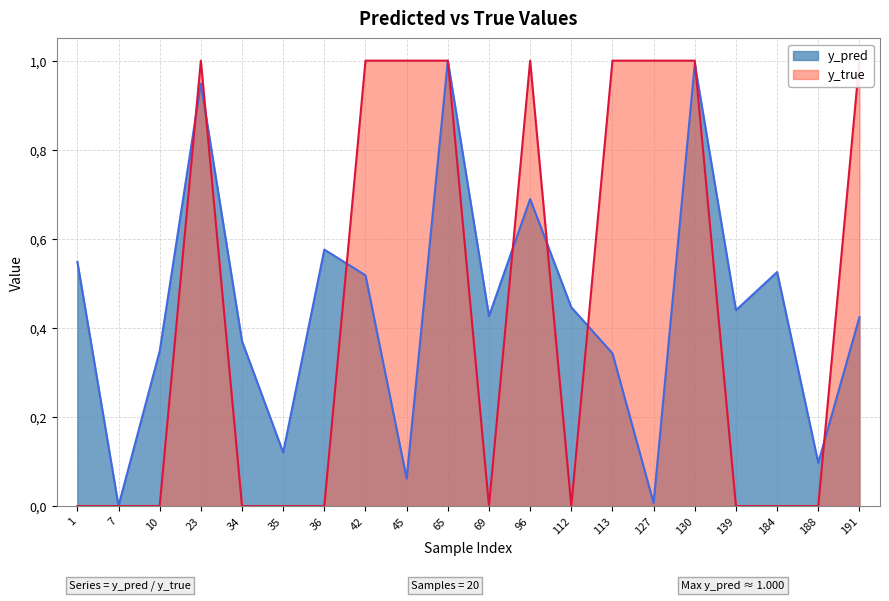

What is the difference between the second highest and minimum values in the y_pred series?

1.0